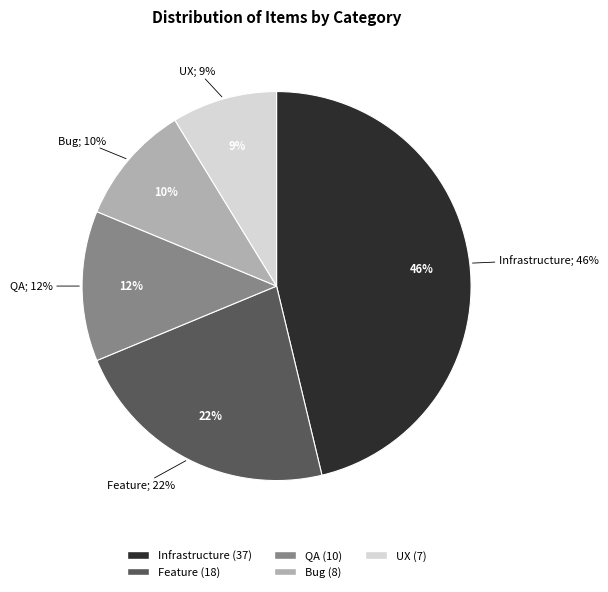

What is the ratio of the value at UX to the value at QA?

0.7